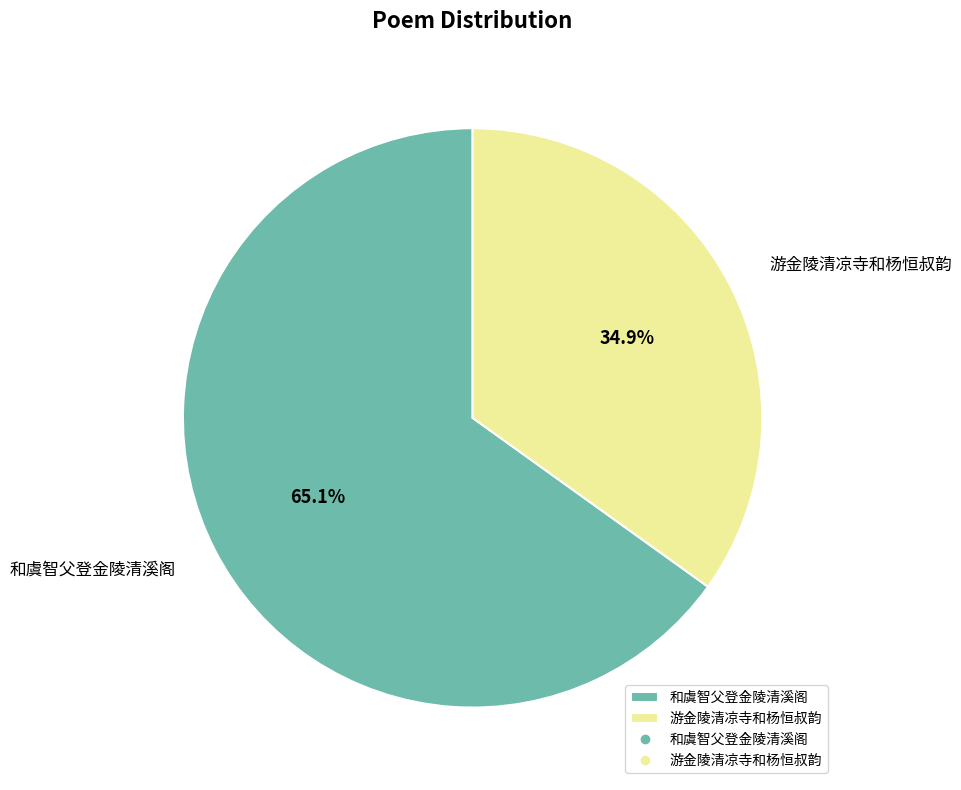

Is there any slice that represents more than half of the pie?

Yes